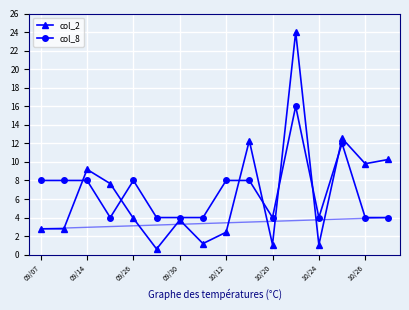

True or false: col_2 has more than 2 interior local peaks.

True